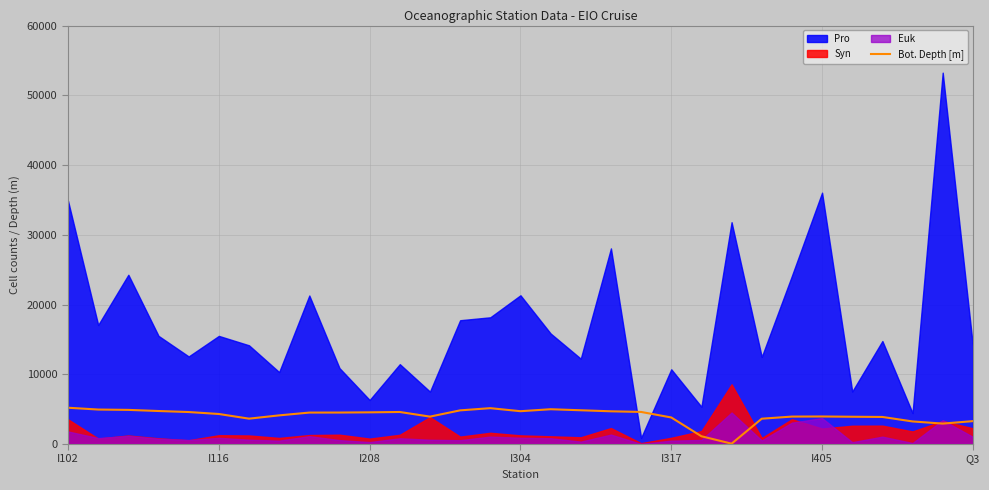

What position from the left is I116?

6